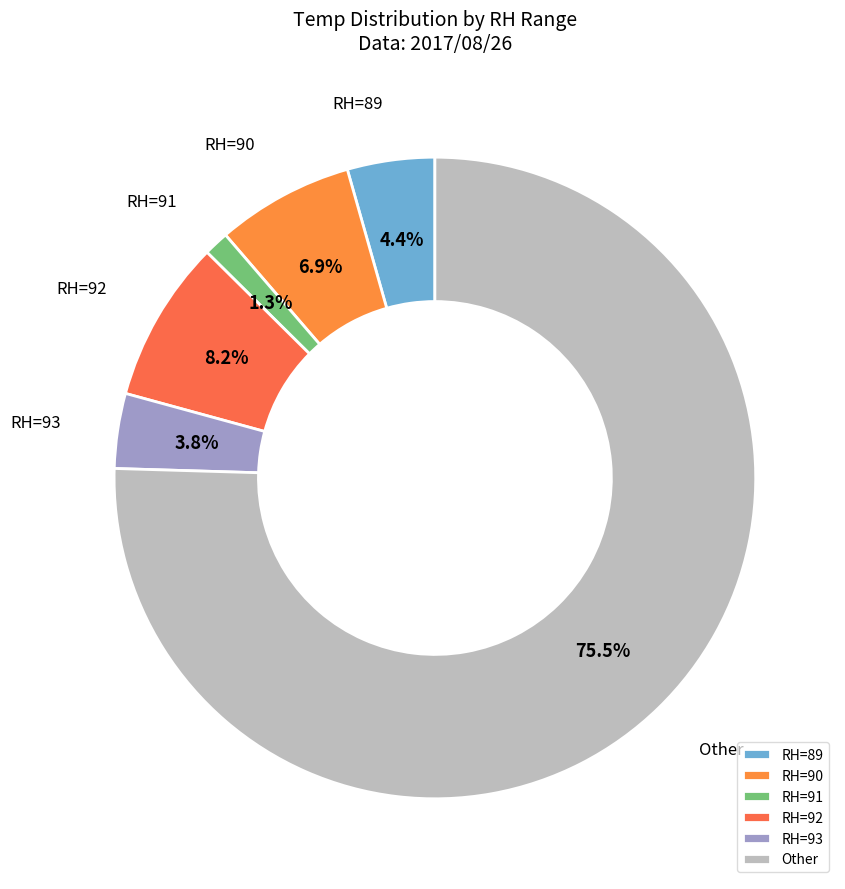

Is there a majority slice in this chart?

Yes